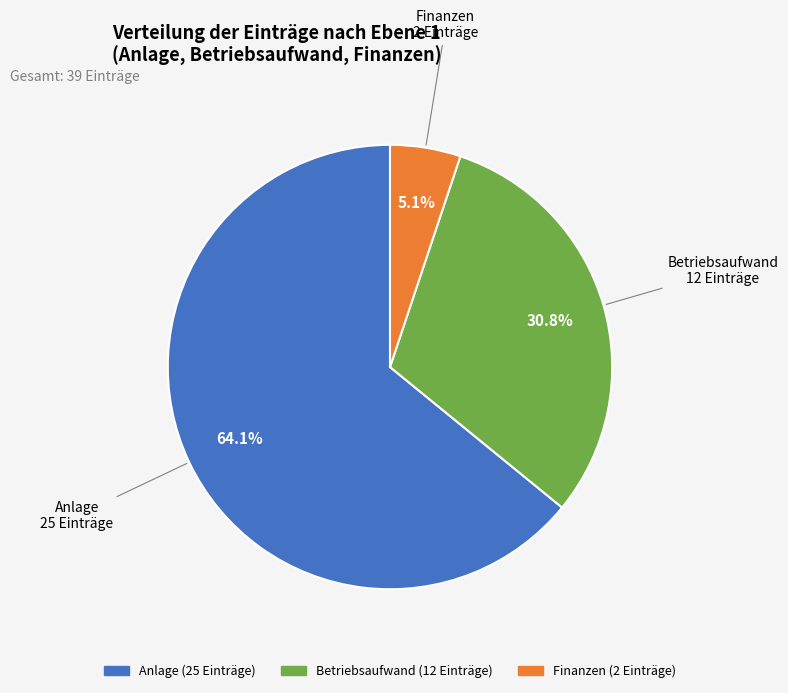

How many segments does this pie chart have?

3